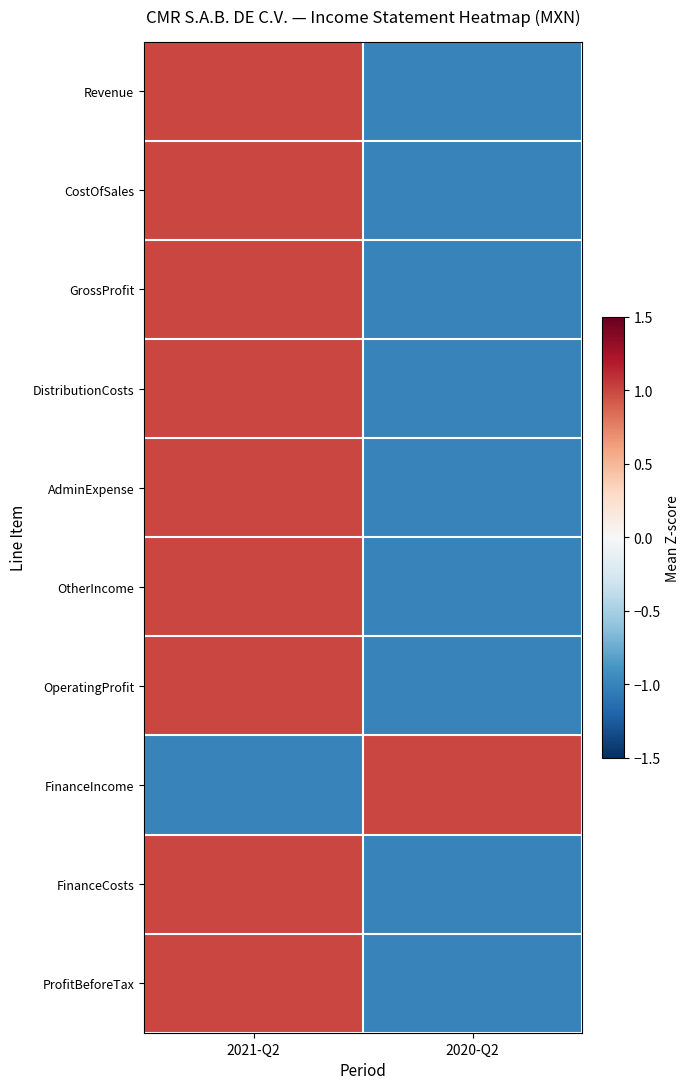

What is the total value across all series at 2020-Q2?

-8